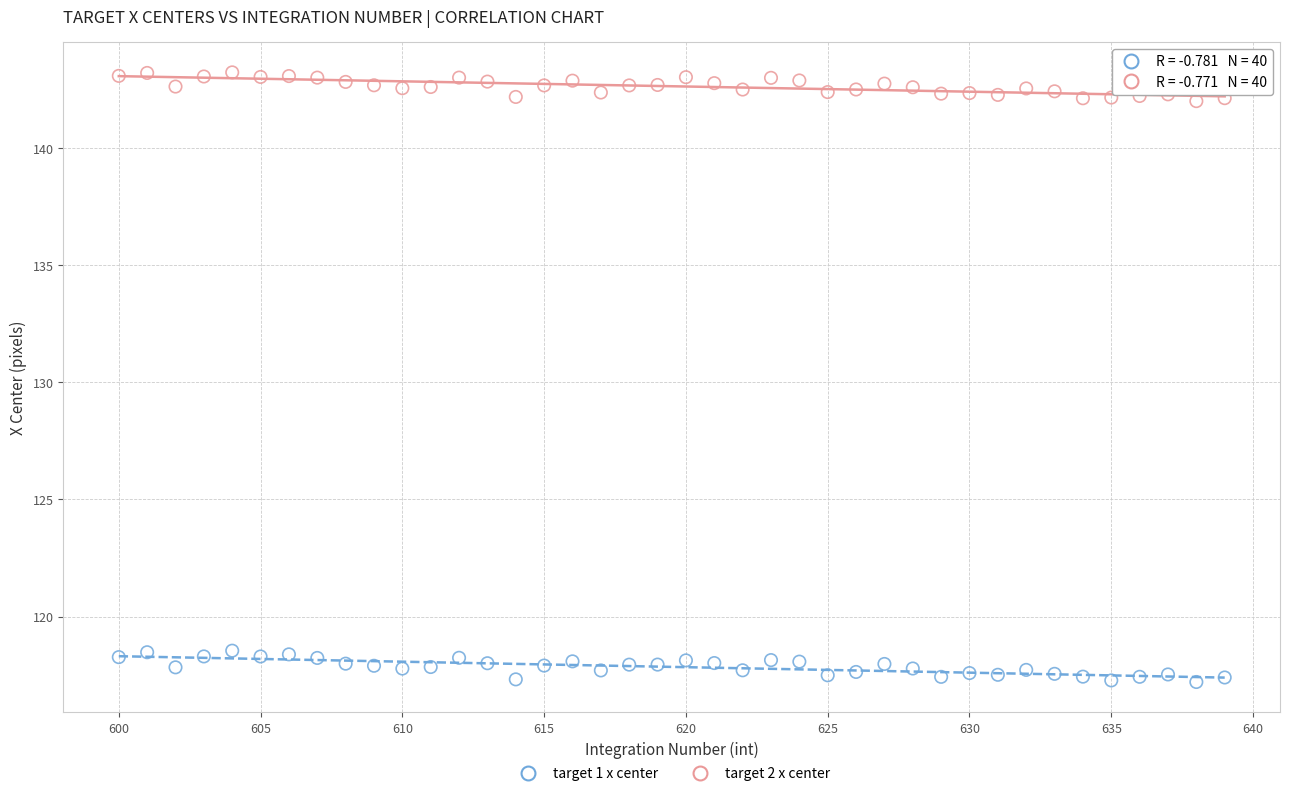

Across all data points, what is the range of Y values (max minus min)?

26.0